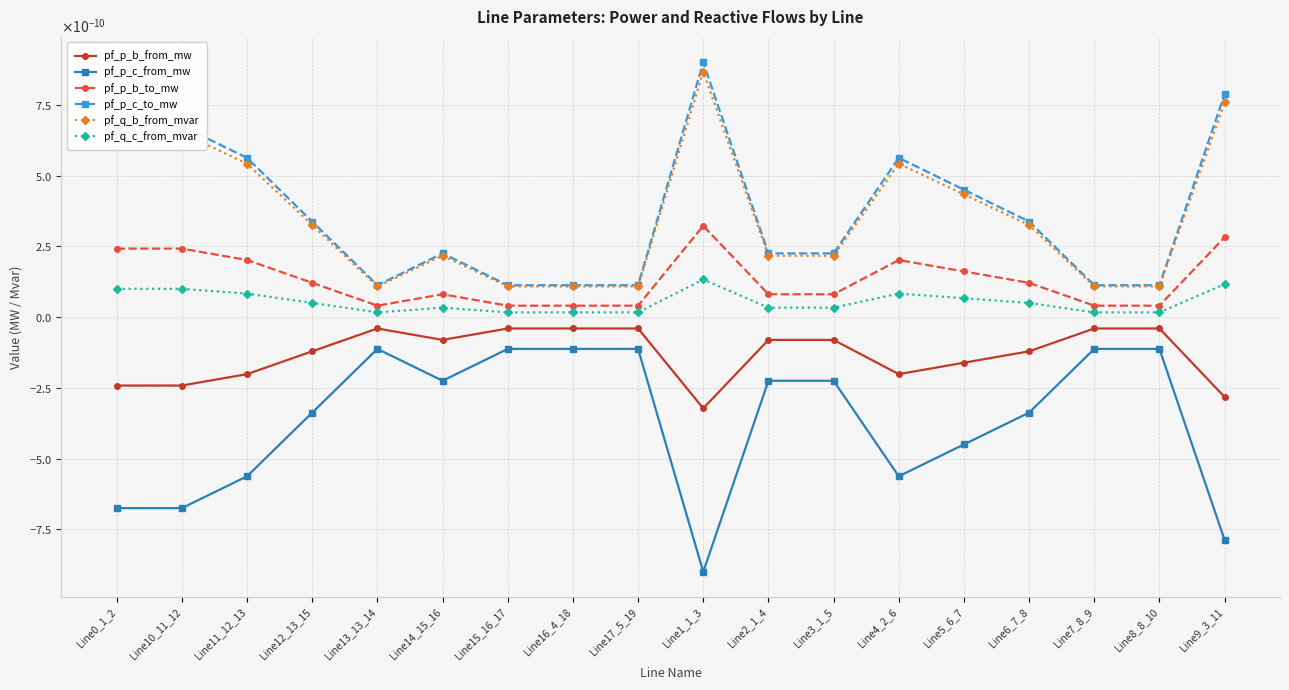

Does the chart have visible grid lines?

Yes